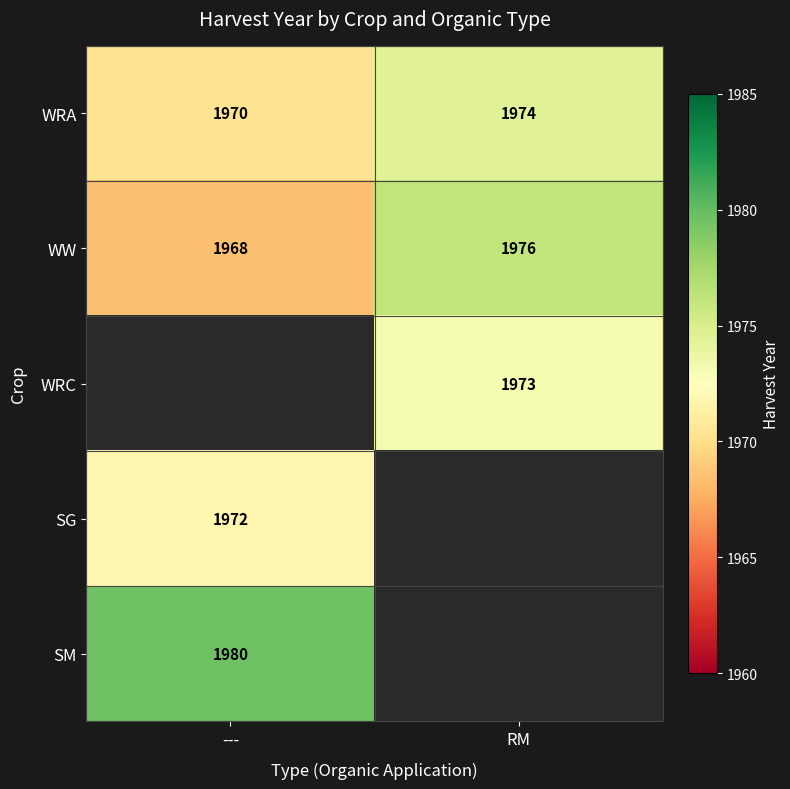

How many categories are shown in the chart?

2